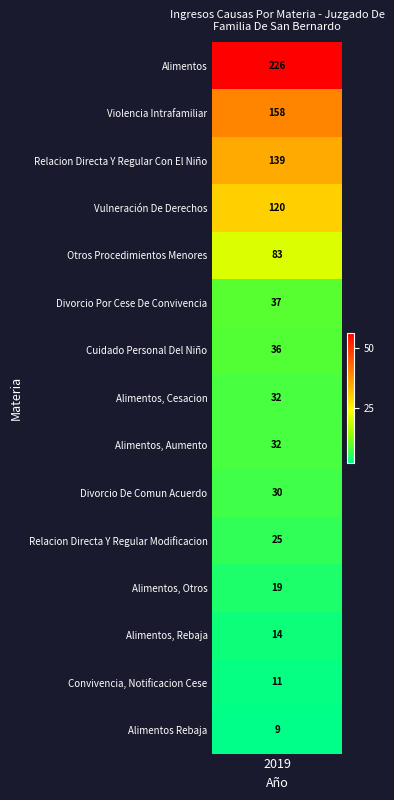

Between Divorcio De Comun Acuerdo and Alimentos, Rebaja, which is larger?

Divorcio De Comun Acuerdo